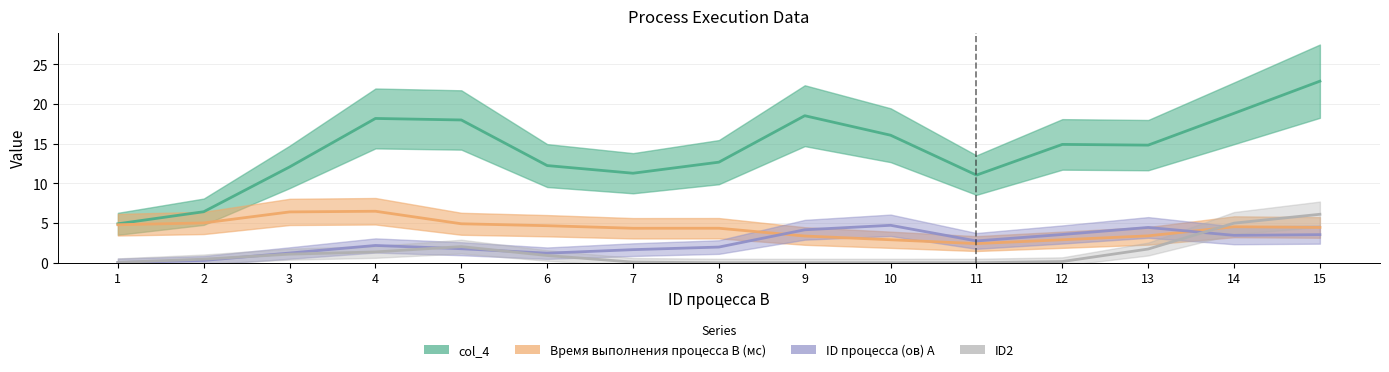

The ID2 series shows 0 at 6. True or false?

True